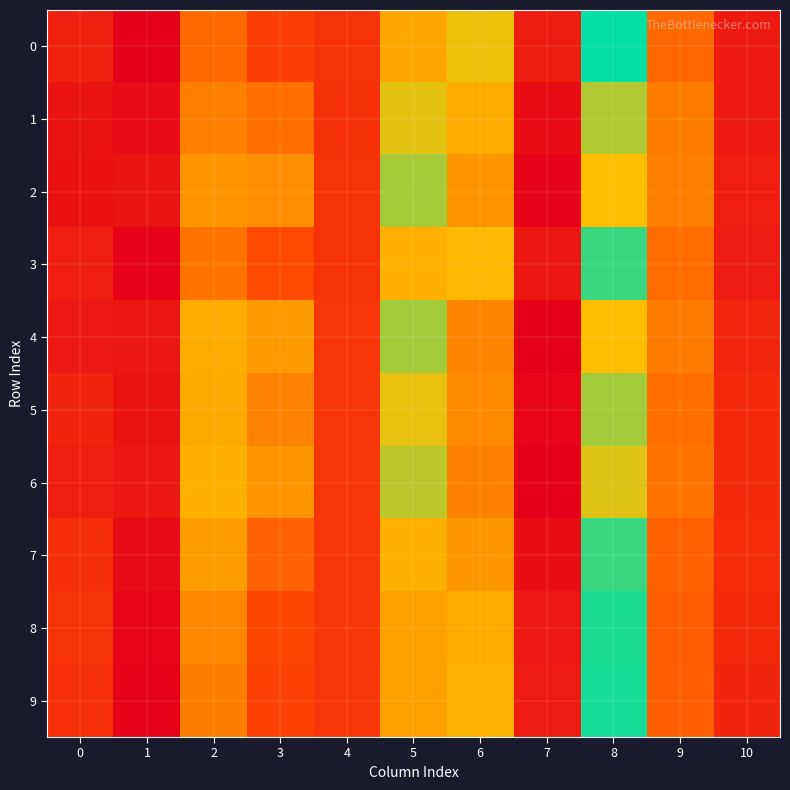

How many categories are shown in the chart?

11